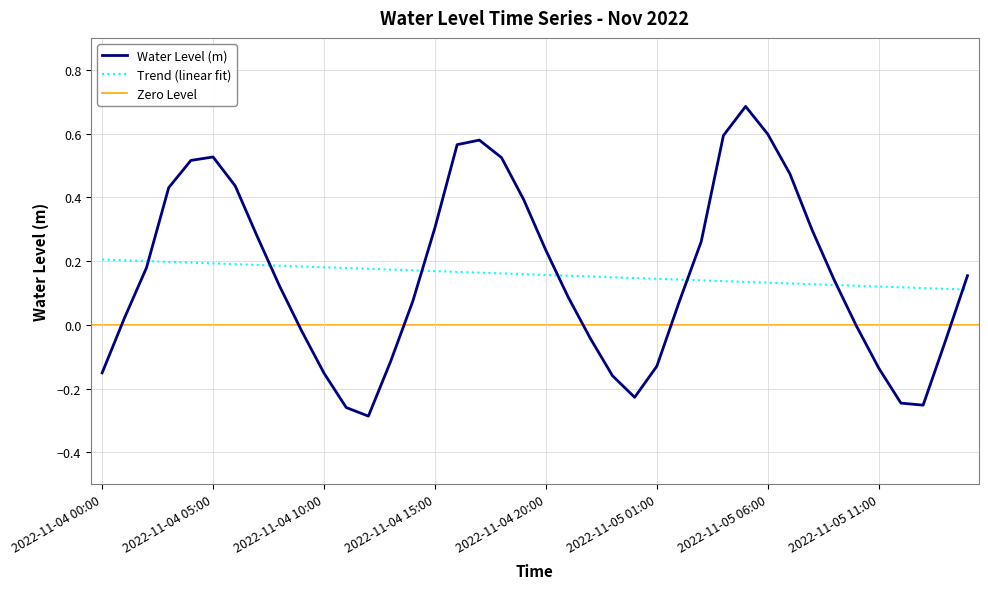

The Trend (linear fit) series shows 0.0 at 2022-11-05 11:00. True or false?

False